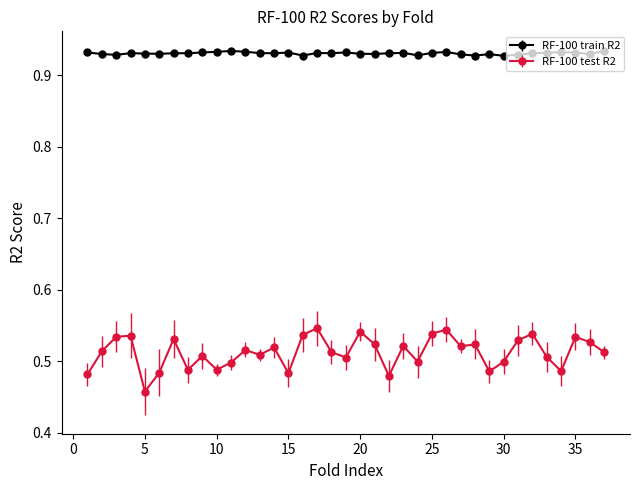

At how many categories does at least one series exceed 0?

37